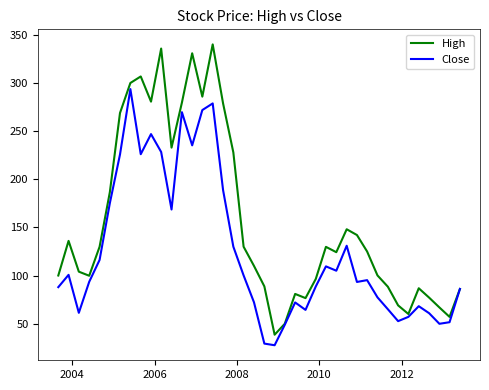

Which series has the largest total across all categories?

High